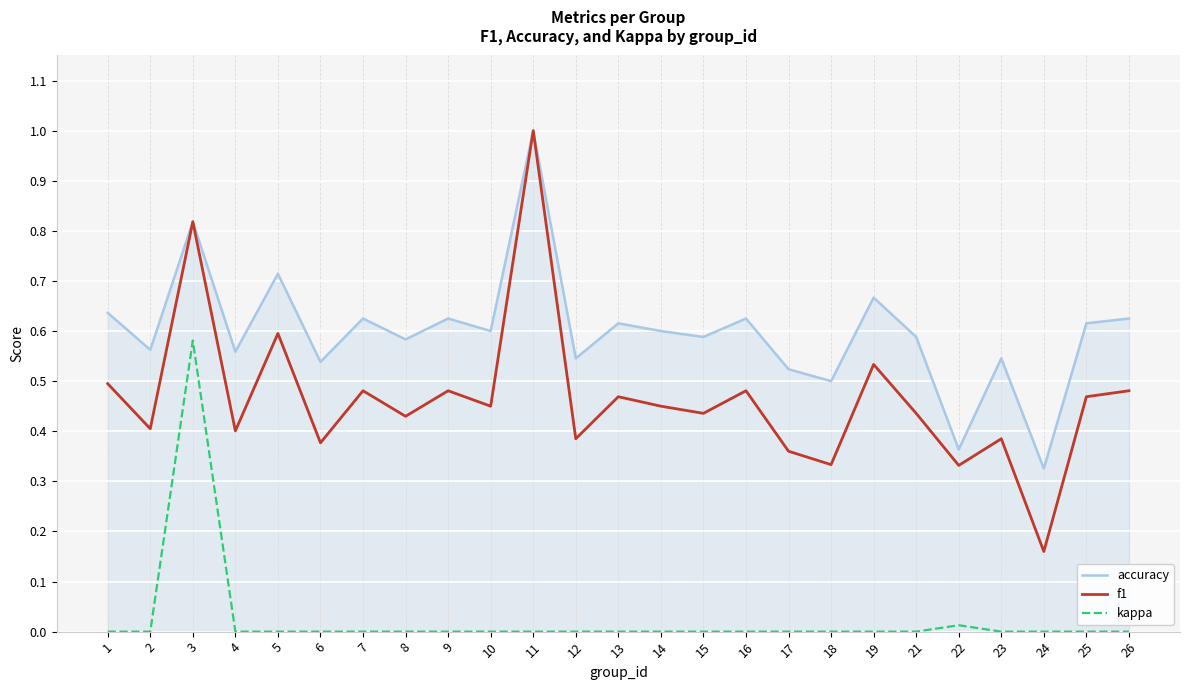

Is it true that kappa equals 0.0 at 23?

True